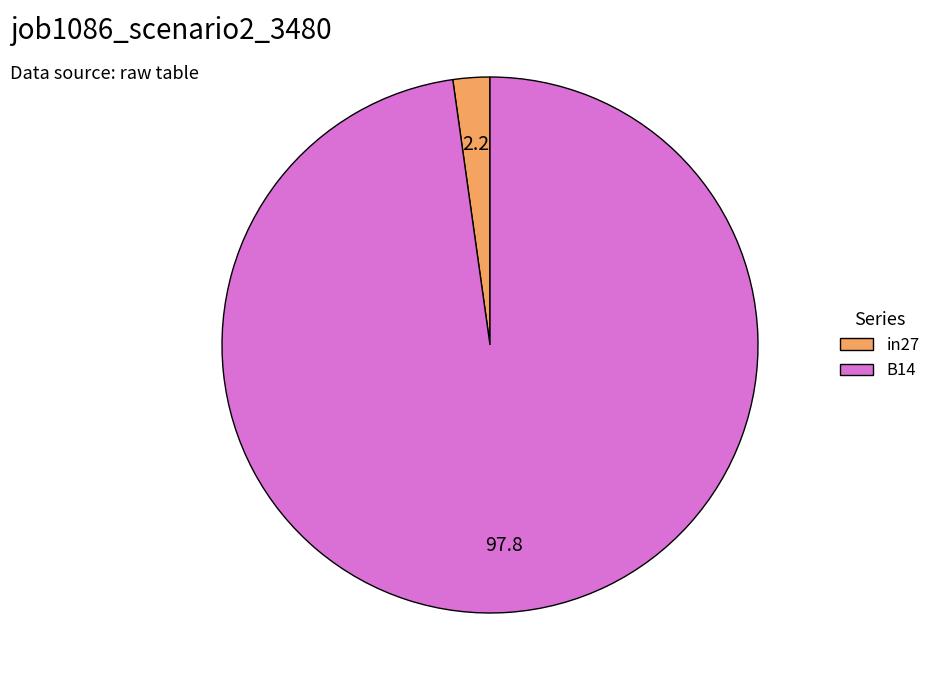

Is the sum of B14 and in27 greater than half?

Yes